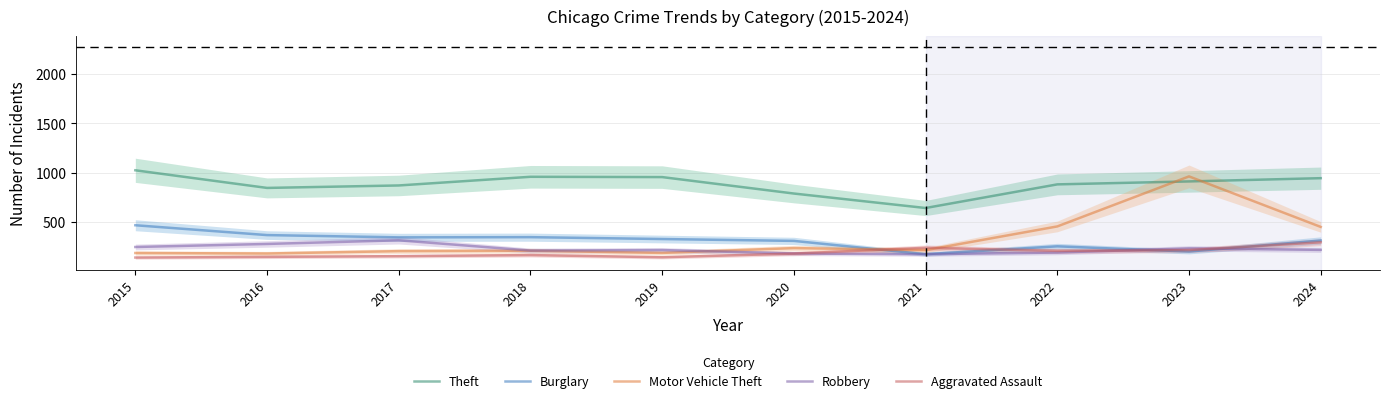

At which label does Aggravated Assault first exceed 177?

2021